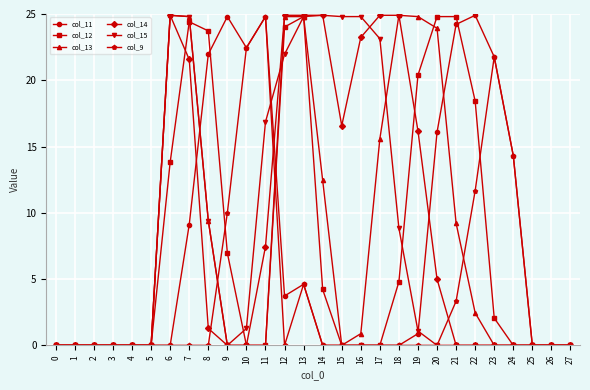

What is the sum of the col_12 values at 21 and 7?

49.2